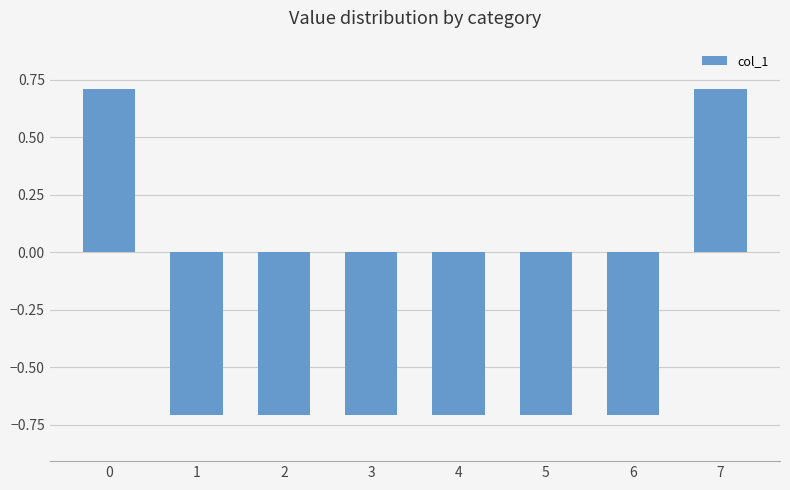

True or false: the data shows -0.7 at 6.

True